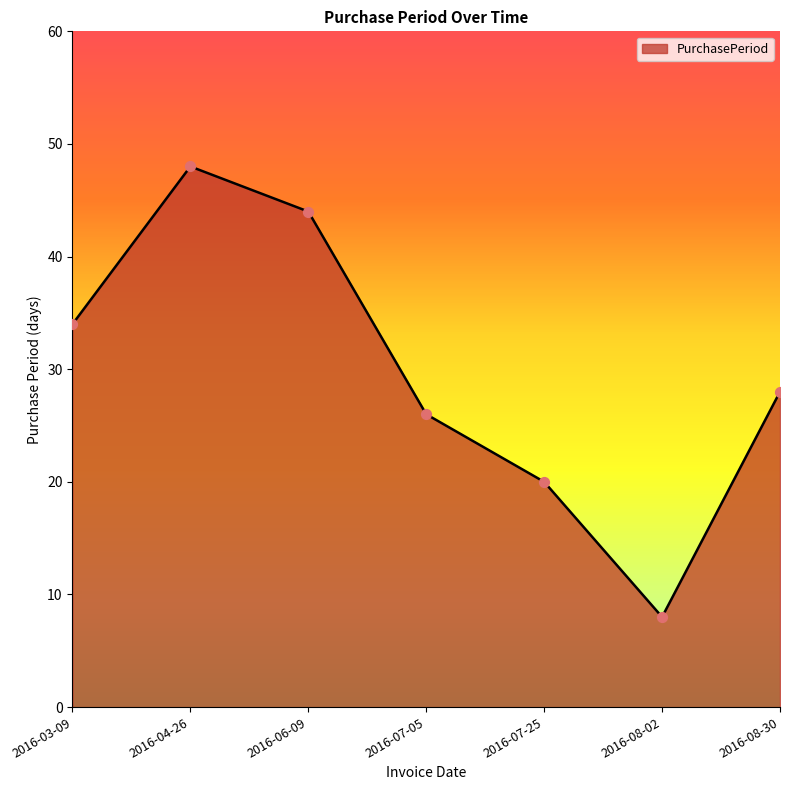

What is the change in value from 2016-07-05 to 2016-08-02?

-18